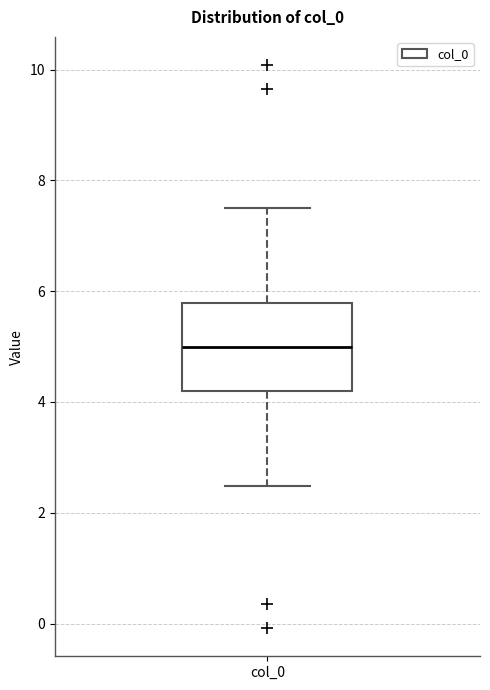

Where does the upper whisker of the box for col_0 end on the y-axis? The values are not printed on the chart, so give them approximately, as read against the axis.

7.6